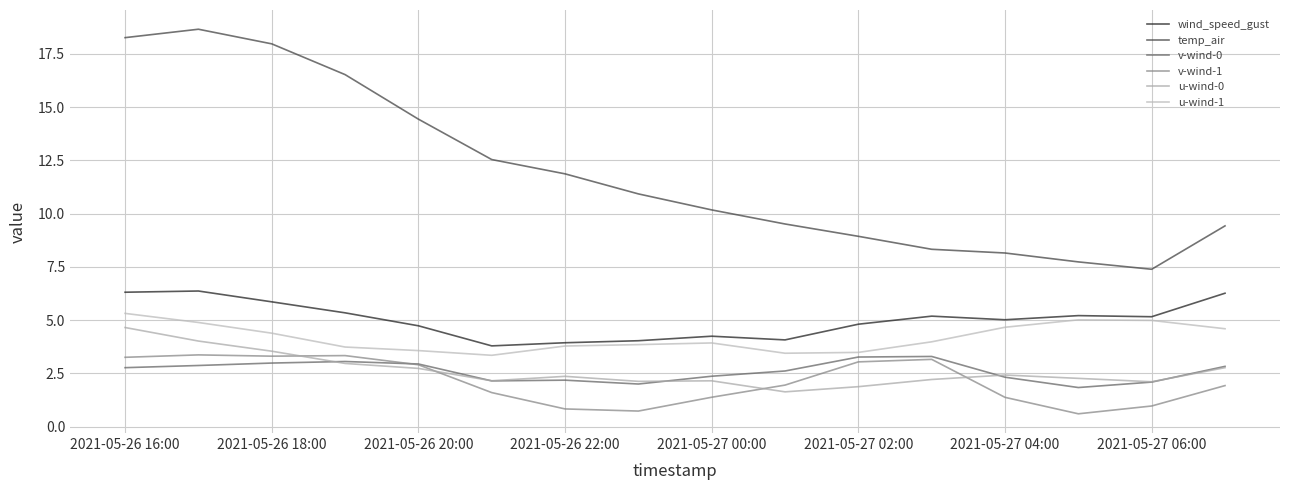

What is the average value of the wind_speed_gust series?

5.0